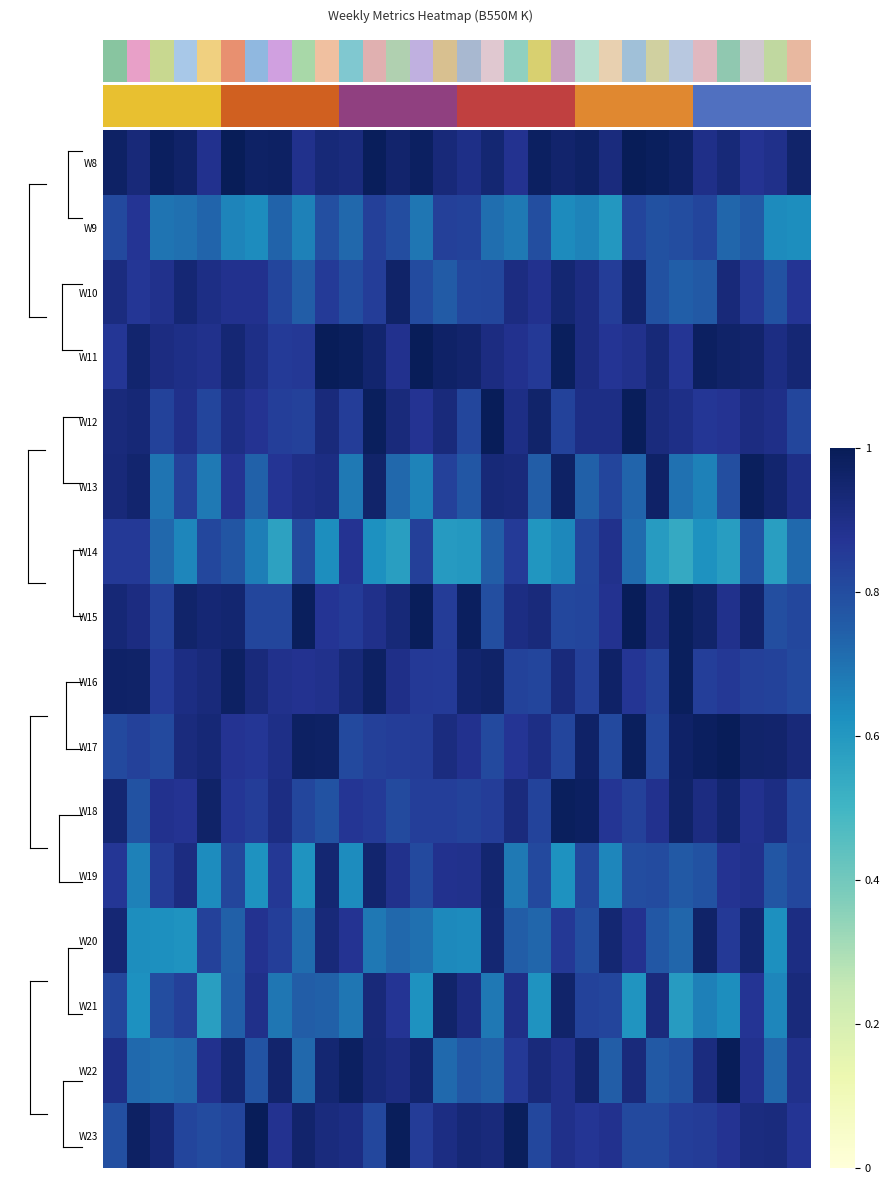

Reading left to right, transcribe all the data shown in this chart.

W8: 1.0	0.9	1.0	1.0	0.9	1.0	1.0	1.0	0.9	0.9	0.9	1.0	1.0	1.0	0.9	0.9	0.9	0.9	1.0	1.0	1.0	0.9	1.0	1.0	1.0	0.9	0.9	0.9	0.9	1.0
W9: 0.8	0.9	0.7	0.7	0.7	0.7	0.6	0.7	0.7	0.8	0.7	0.8	0.8	0.7	0.8	0.8	0.7	0.7	0.8	0.6	0.7	0.6	0.8	0.8	0.8	0.8	0.7	0.8	0.6	0.6
W10: 0.9	0.9	0.9	0.9	0.9	0.9	0.9	0.8	0.8	0.9	0.8	0.8	1.0	0.8	0.8	0.8	0.8	0.9	0.9	0.9	0.9	0.8	1.0	0.8	0.7	0.8	0.9	0.9	0.8	0.9
W11: 0.9	1.0	0.9	0.9	0.9	0.9	0.9	0.9	0.9	1.0	1.0	1.0	0.9	1.0	1.0	1.0	0.9	0.9	0.9	1.0	0.9	0.9	0.9	0.9	0.9	1.0	1.0	1.0	0.9	0.9
W12: 0.9	0.9	0.8	0.9	0.8	0.9	0.9	0.8	0.8	0.9	0.8	1.0	0.9	0.9	0.9	0.8	1.0	0.9	1.0	0.8	0.9	0.9	1.0	0.9	0.9	0.9	0.9	0.9	0.9	0.8
W13: 0.9	1.0	0.7	0.8	0.7	0.9	0.7	0.9	0.9	0.9	0.7	1.0	0.7	0.7	0.8	0.8	0.9	0.9	0.8	1.0	0.7	0.8	0.7	1.0	0.7	0.7	0.8	1.0	1.0	0.9
W14: 0.9	0.9	0.7	0.6	0.8	0.8	0.7	0.6	0.8	0.6	0.9	0.6	0.6	0.8	0.6	0.6	0.8	0.9	0.6	0.6	0.8	0.9	0.7	0.6	0.5	0.6	0.6	0.8	0.6	0.7
W15: 0.9	0.9	0.8	1.0	0.9	0.9	0.8	0.8	1.0	0.9	0.9	0.9	0.9	1.0	0.9	1.0	0.8	0.9	0.9	0.8	0.8	0.9	1.0	0.9	1.0	1.0	0.9	1.0	0.8	0.8
W16: 1.0	1.0	0.9	0.9	0.9	1.0	0.9	0.9	0.9	0.9	0.9	1.0	0.9	0.9	0.9	1.0	1.0	0.8	0.8	0.9	0.8	1.0	0.9	0.8	1.0	0.8	0.9	0.8	0.8	0.8
W17: 0.8	0.8	0.8	0.9	0.9	0.9	0.9	0.9	1.0	1.0	0.8	0.8	0.8	0.8	0.9	0.9	0.8	0.9	0.9	0.8	1.0	0.8	1.0	0.8	1.0	1.0	1.0	1.0	1.0	0.9
W18: 0.9	0.8	0.9	0.9	1.0	0.9	0.8	0.9	0.8	0.8	0.9	0.9	0.8	0.8	0.8	0.8	0.8	0.9	0.8	1.0	1.0	0.9	0.8	0.9	1.0	0.9	1.0	0.9	0.9	0.8
W19: 0.9	0.7	0.8	0.9	0.6	0.8	0.6	0.9	0.6	0.9	0.6	1.0	0.9	0.8	0.9	0.9	0.9	0.7	0.8	0.6	0.8	0.6	0.8	0.8	0.8	0.8	0.9	0.9	0.8	0.8
W20: 0.9	0.6	0.6	0.6	0.8	0.7	0.9	0.8	0.7	0.9	0.9	0.7	0.7	0.7	0.6	0.6	0.9	0.8	0.7	0.9	0.8	0.9	0.9	0.8	0.7	1.0	0.9	0.9	0.6	0.9
W21: 0.8	0.6	0.8	0.8	0.6	0.7	0.9	0.7	0.8	0.7	0.7	0.9	0.9	0.6	1.0	0.9	0.7	0.9	0.6	1.0	0.8	0.8	0.6	0.9	0.6	0.7	0.6	0.9	0.7	0.9
W22: 0.9	0.7	0.7	0.7	0.9	0.9	0.8	1.0	0.7	0.9	1.0	0.9	0.9	1.0	0.7	0.8	0.7	0.9	0.9	0.9	1.0	0.8	0.9	0.8	0.8	0.9	1.0	0.9	0.7	0.9
W23: 0.8	1.0	0.9	0.8	0.8	0.8	1.0	0.9	1.0	0.9	0.9	0.8	1.0	0.8	0.9	0.9	0.9	1.0	0.8	0.9	0.9	0.9	0.8	0.8	0.8	0.8	0.9	0.9	0.9	0.9